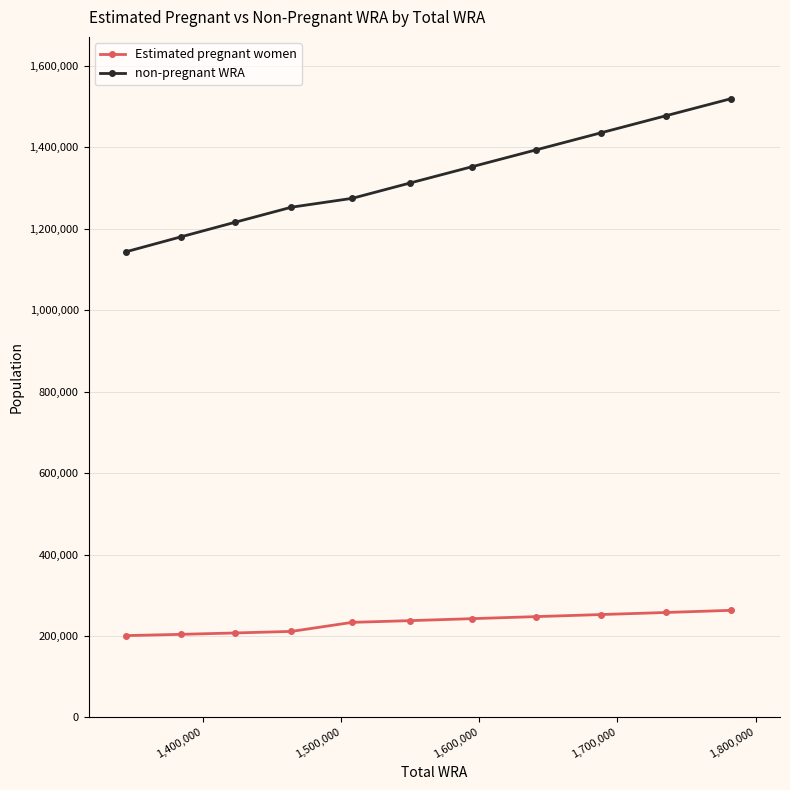

Rank the series by their average value, from highest to lowest.

non-pregnant WRA, Estimated pregnant women